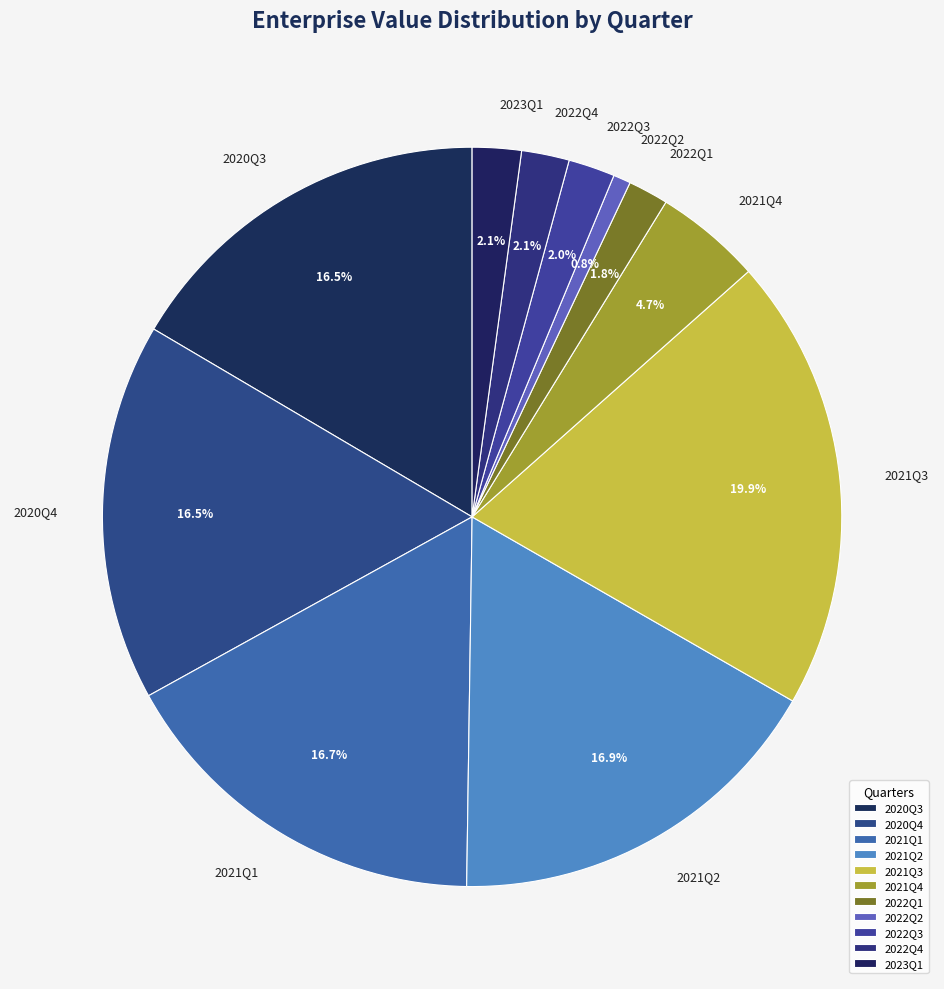

How many slices are in this pie chart?

11